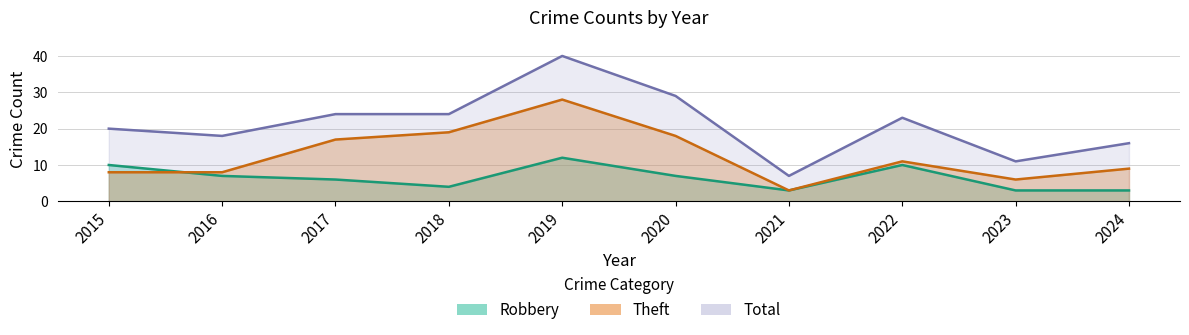

What is the average value of the Theft series?

13